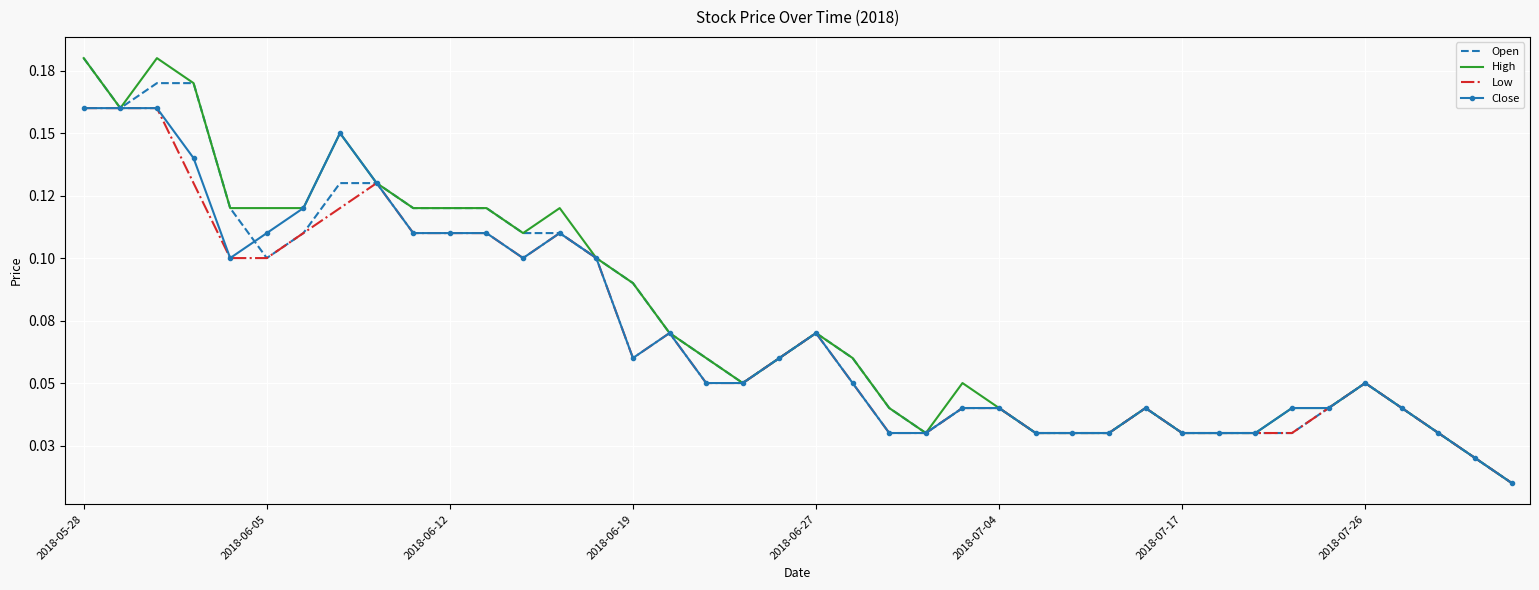

What are all the series names shown in the legend?

Open, High, Low, Close